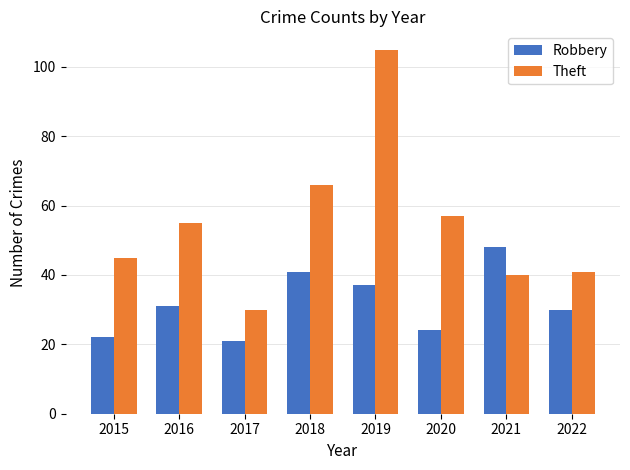

At how many categories does at least one series exceed 76?

1